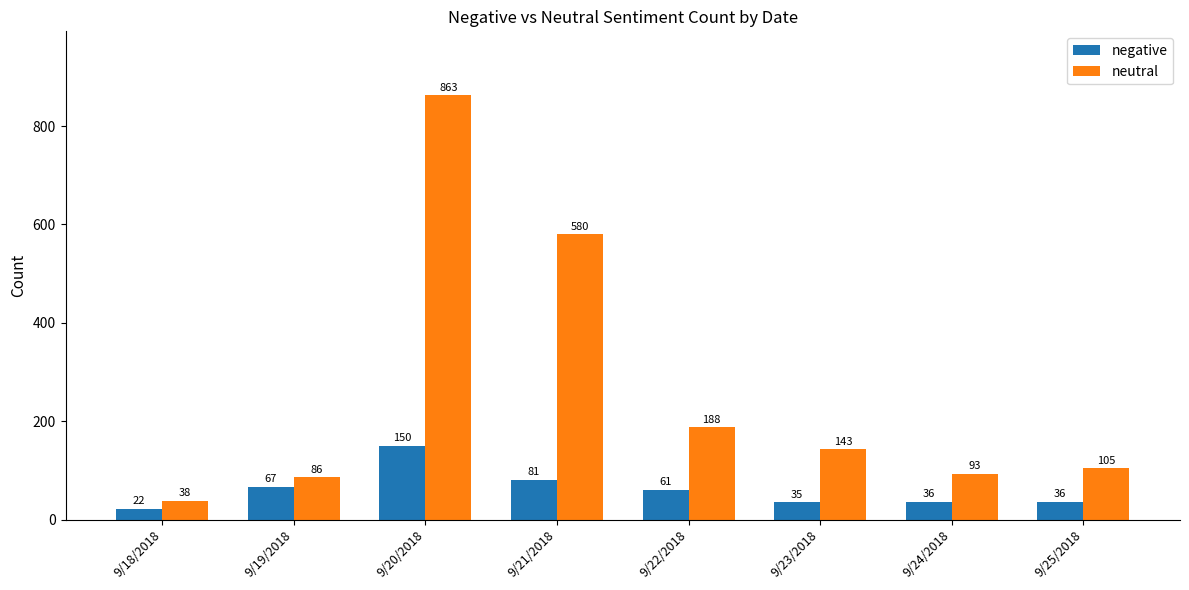

How many distinct data groups are displayed?

2